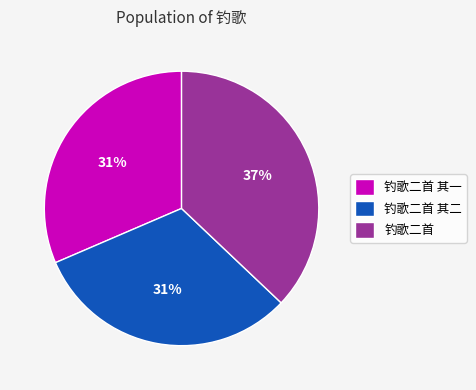

How many slices are in this pie chart?

3